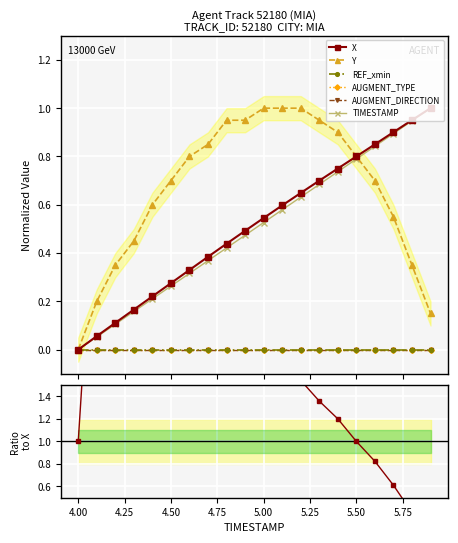

The value of X at 4.8 is 0.7. True or false?

False